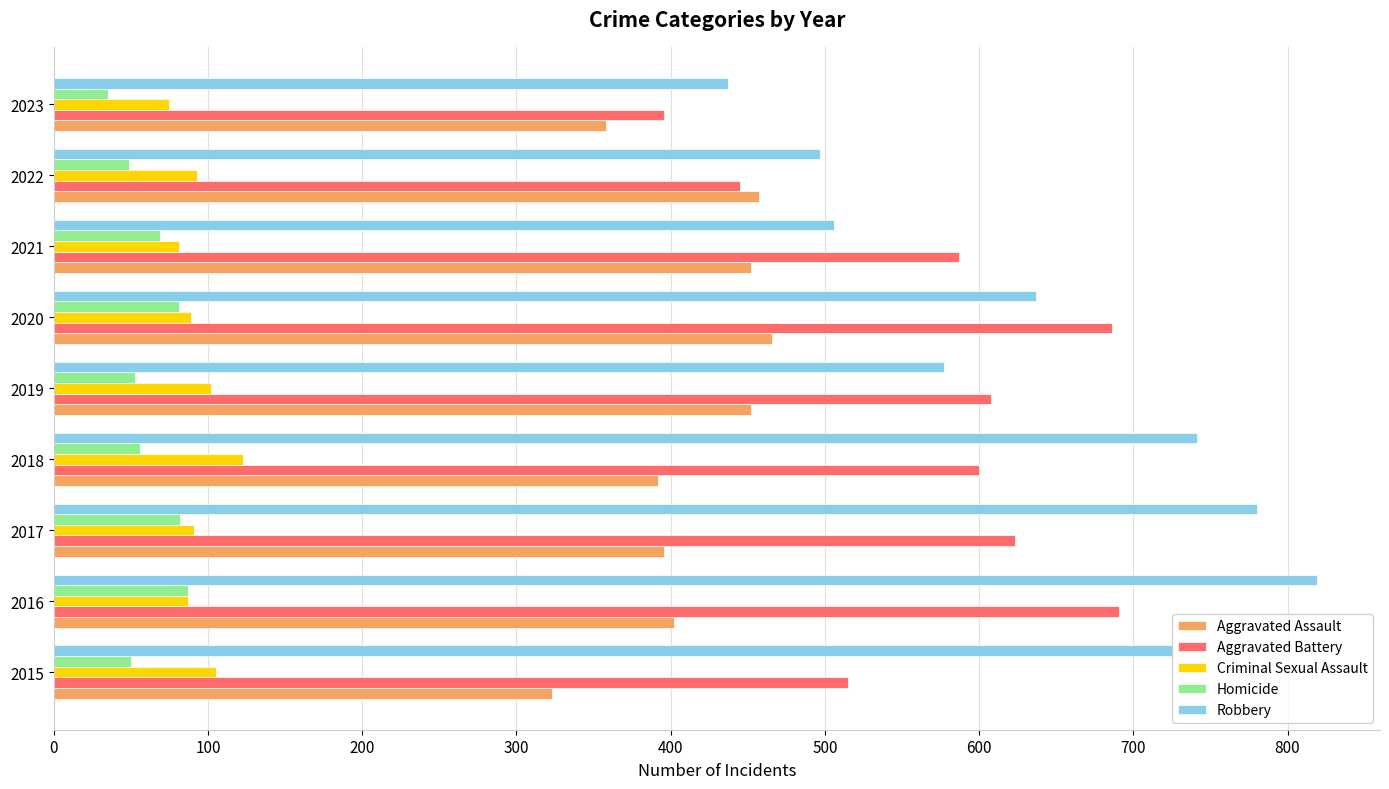

What is the difference between the maximum and second lowest values in the Homicide series?

38